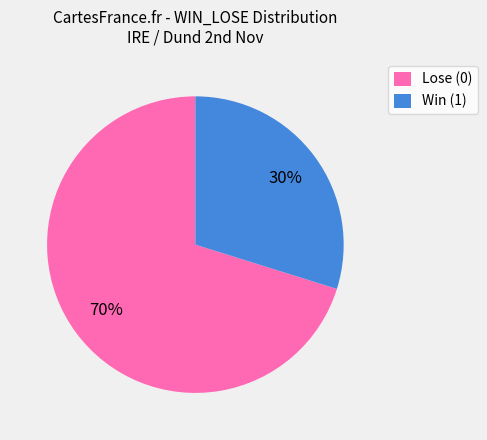

Which has a higher value, Win (1) or Lose (0)?

Lose (0)